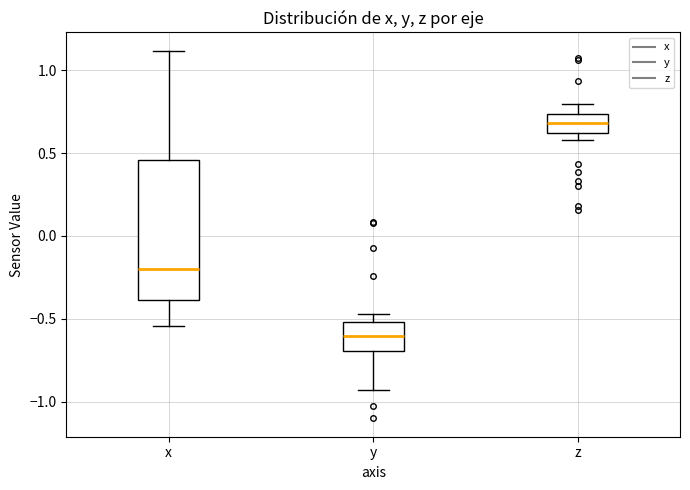

Which box is the tallest, from its lower edge to its upper edge?

x